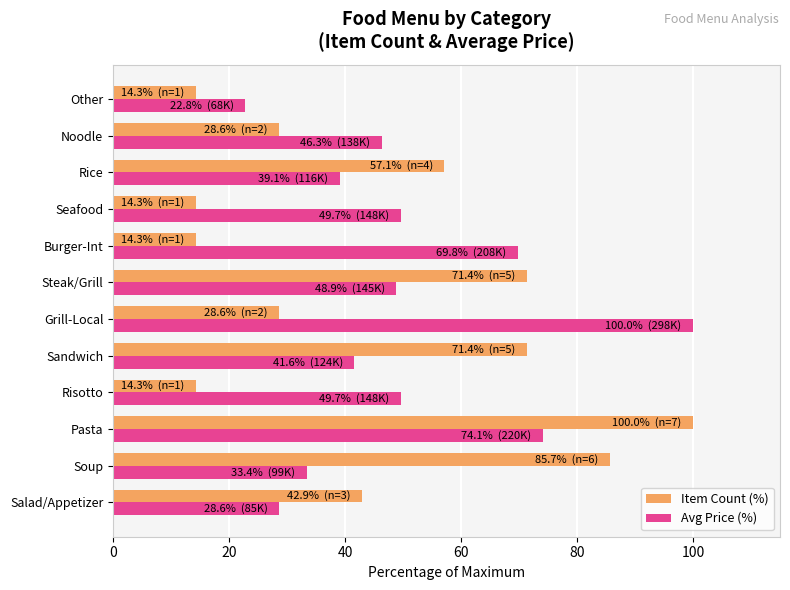

List the series in order of their overall mean, lowest first.

Item Count (%), Avg Price (%)